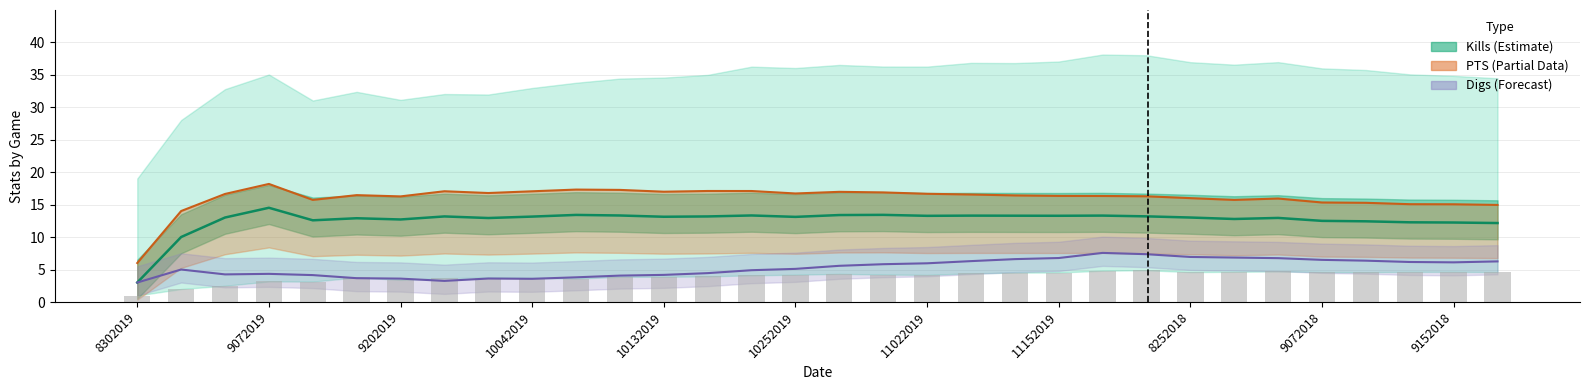

The value of PTS at 17 is 8.3. True or false?

False